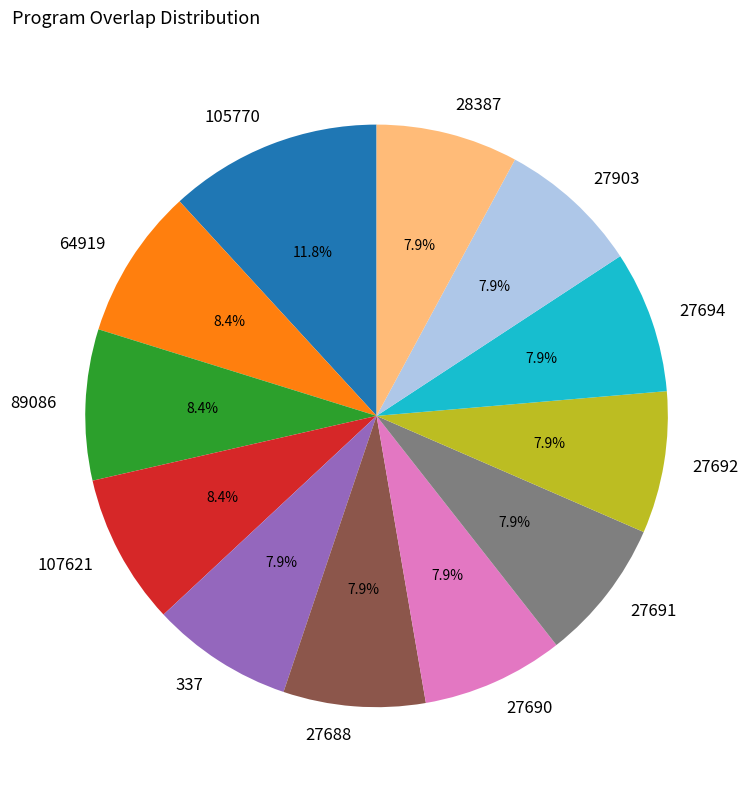

What percentage is NOT represented by 27694?

92.1%